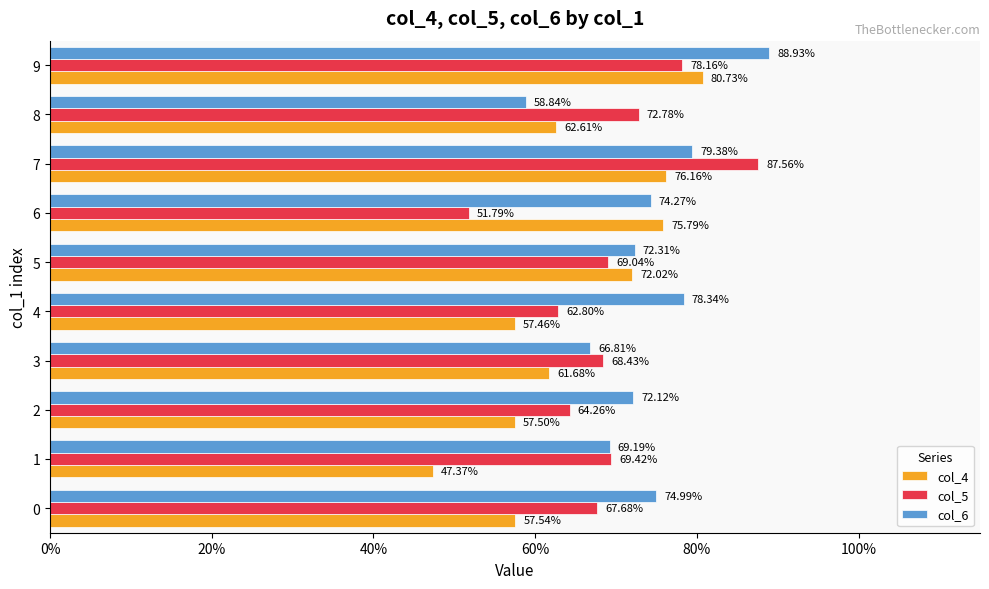

Reading left to right, list all the values displayed in this chart.

col_4: 0.6	0.5	0.6	0.6	0.6	0.7	0.8	0.8	0.6	0.8
col_5: 0.7	0.7	0.6	0.7	0.6	0.7	0.5	0.9	0.7	0.8
col_6: 0.7	0.7	0.7	0.7	0.8	0.7	0.7	0.8	0.6	0.9